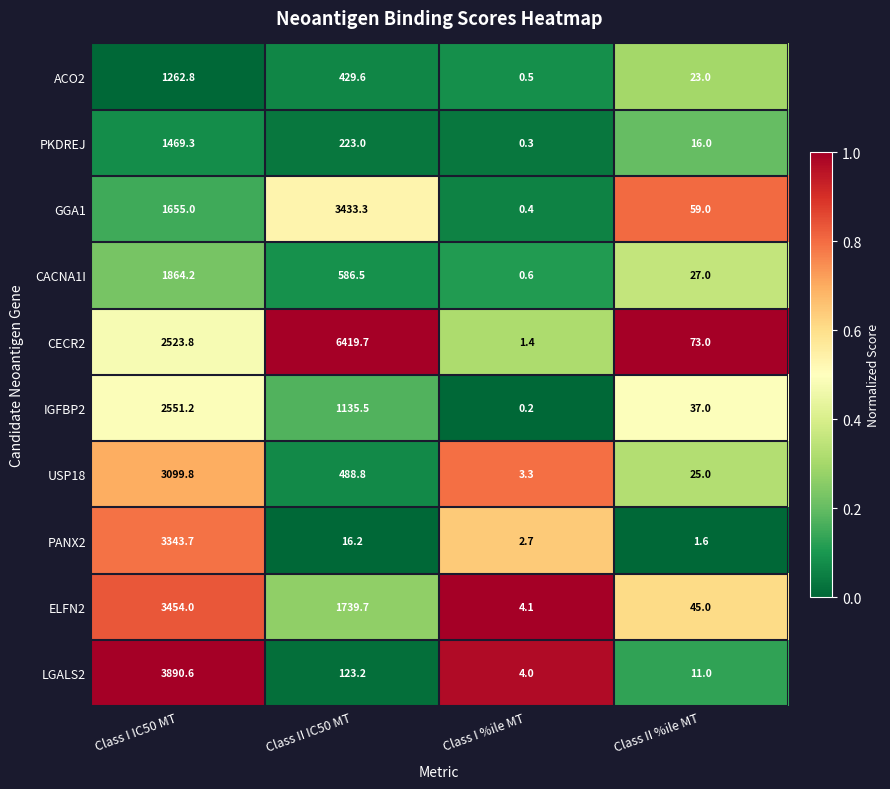

Which label corresponds to the largest value in the chart?

Class II IC50 MT